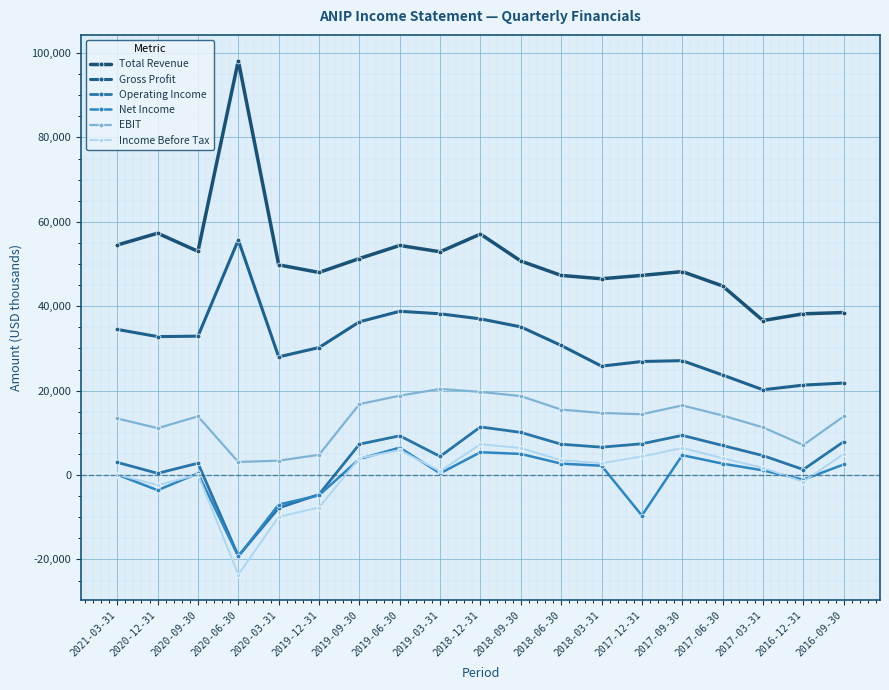

How many lines are shown in the chart?

6